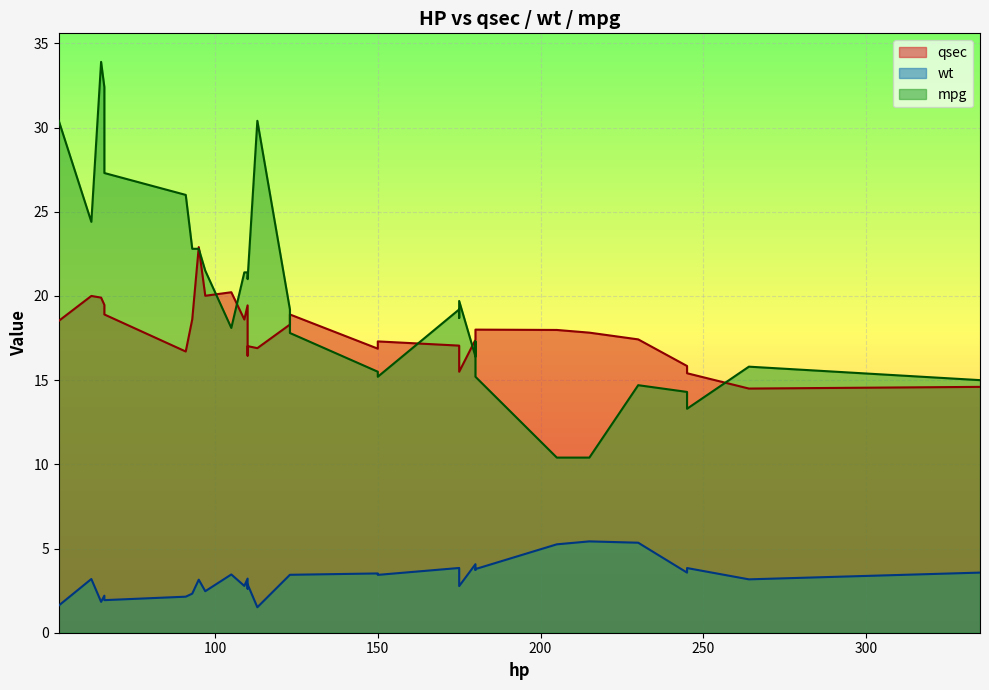

What is the average value of the wt series?

3.2